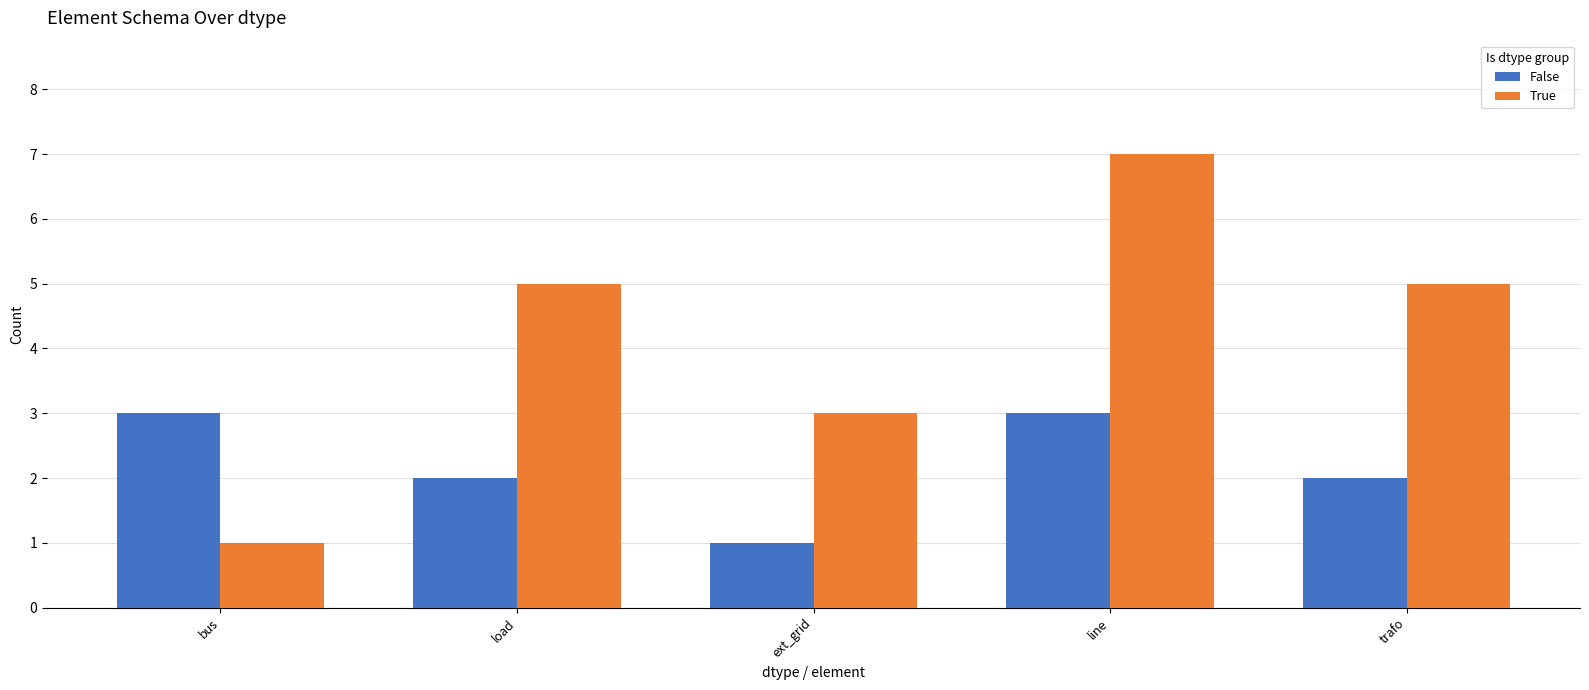

Between ext_grid and line, which series saw the biggest shift?

True